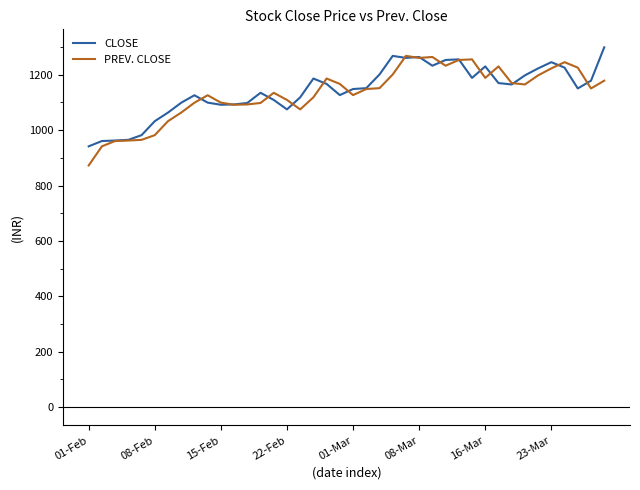

What is the greatest value displayed?

1298.9